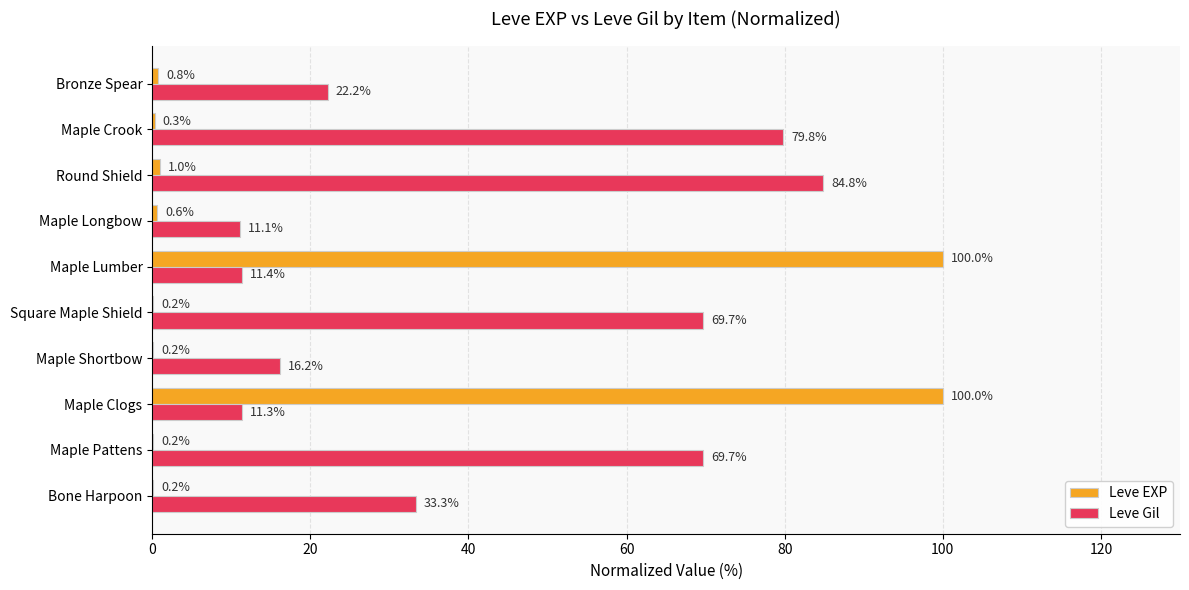

Count the number of data series in this chart.

2